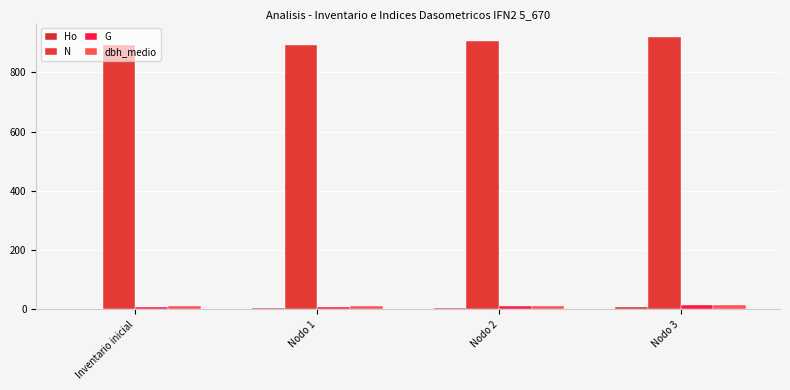

Are the bars horizontal?

No